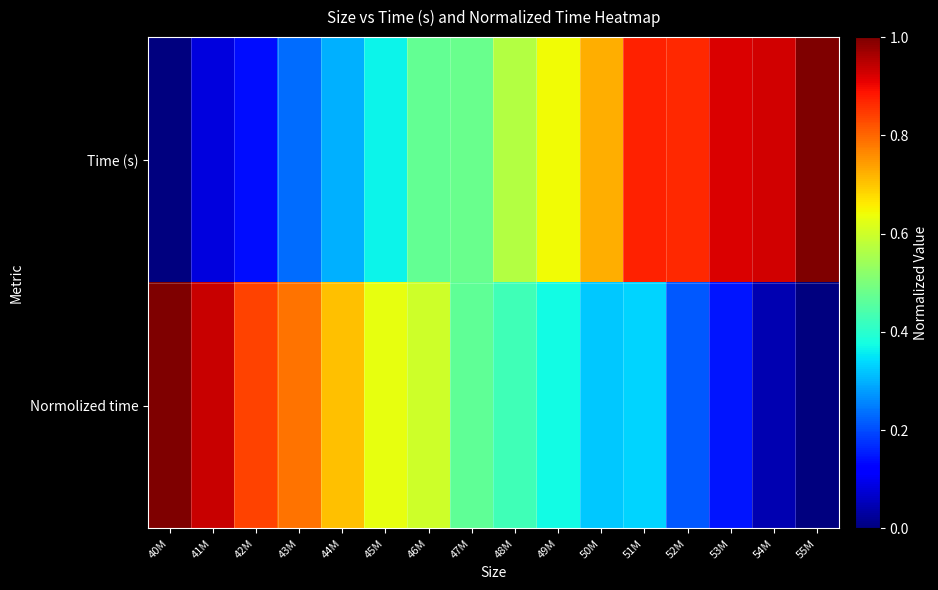

Reading right to left, what are all the values shown in this chart?

Time (s): 55M=1.0	54M=0.9	53M=0.9	52M=0.9	51M=0.9	50M=0.7	49M=0.6	48M=0.6	47M=0.5	46M=0.5	45M=0.4	44M=0.3	43M=0.2	42M=0.1	41M=0.1	40M=0.0
Normolized time: 55M=0.0	54M=0.0	53M=0.1	52M=0.2	51M=0.3	50M=0.3	49M=0.4	48M=0.4	47M=0.5	46M=0.6	45M=0.6	44M=0.7	43M=0.8	42M=0.8	41M=0.9	40M=1.0